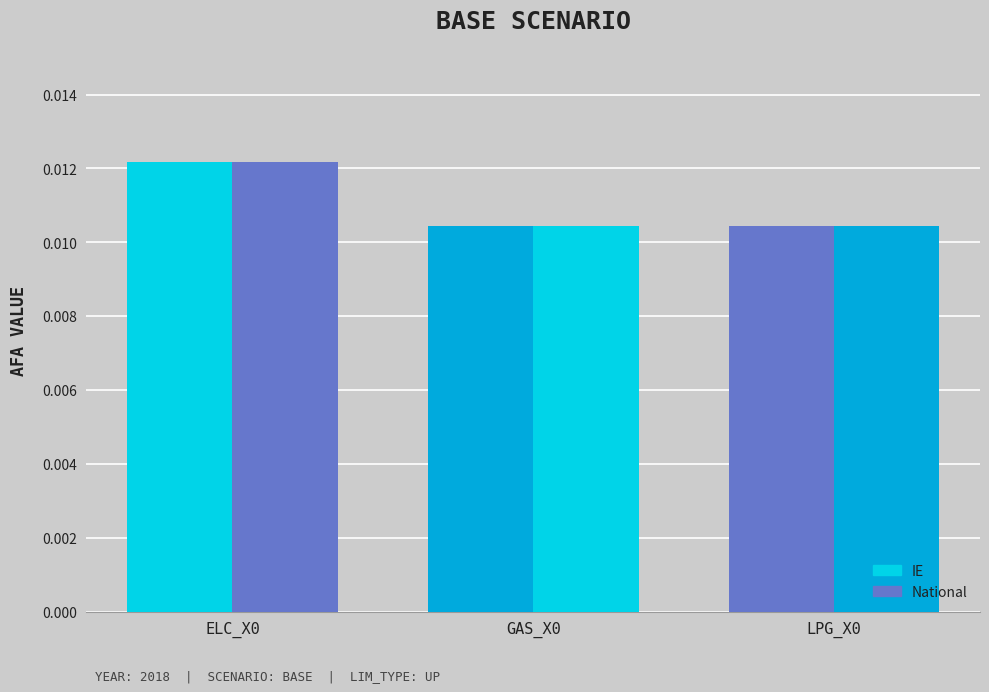

Are the bars horizontal?

No